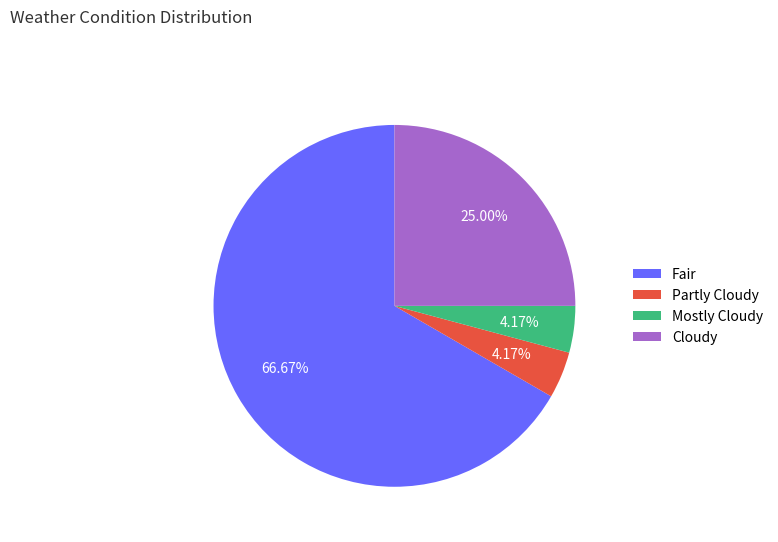

What is the total percentage of Cloudy and Partly Cloudy?

29.2%